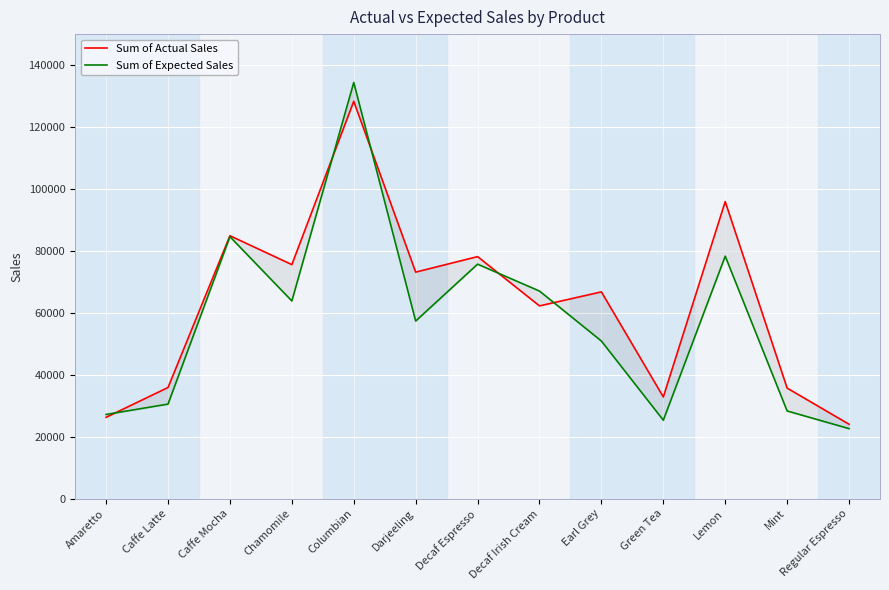

Which series has the largest total across all categories?

Sum of Actual Sales